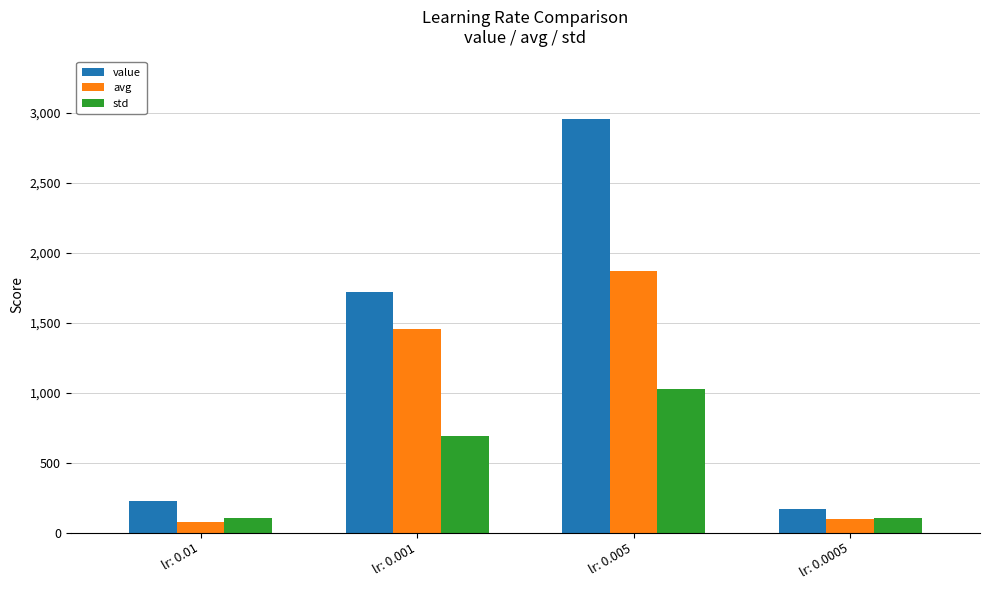

Rank the series by their maximum value, from lowest to highest.

std, avg, value